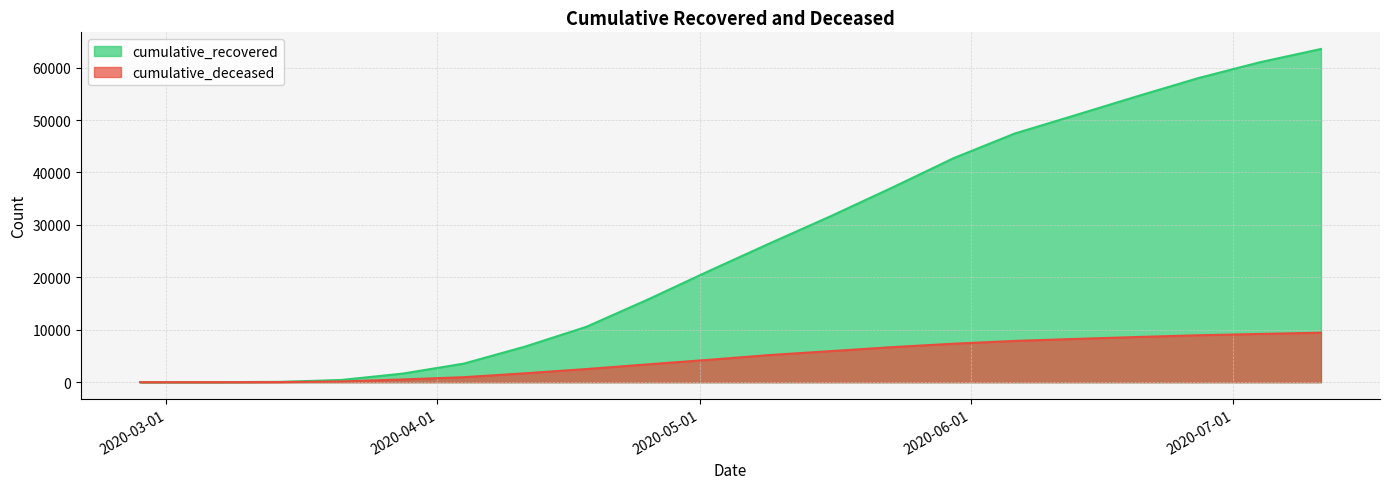

True or false: cumulative_recovered and cumulative_deceased cross at least once.

False